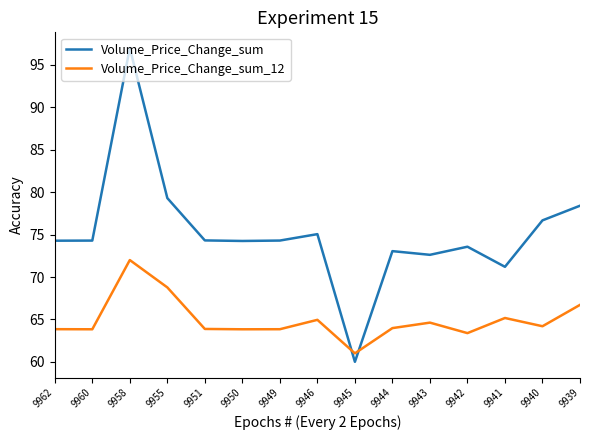

Where is Volume_Price_Change_sum nearest to the value 78?

9939